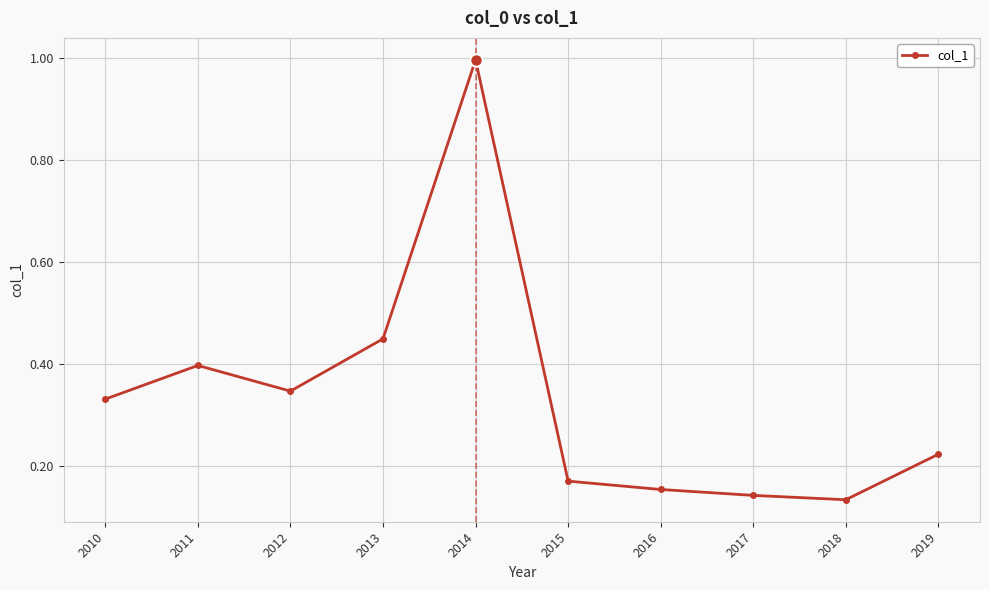

At which label is the value closest to 0?

2018